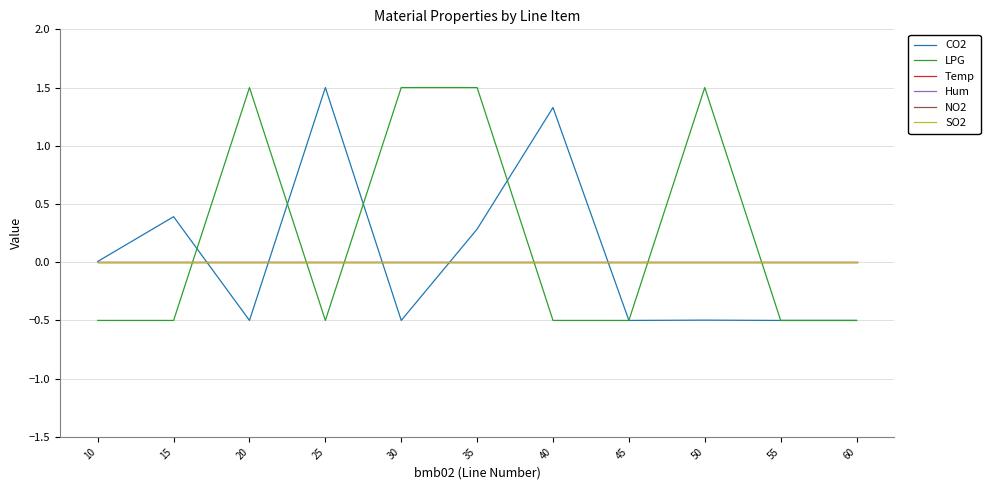

At how many categories does at least one series exceed 0?

8